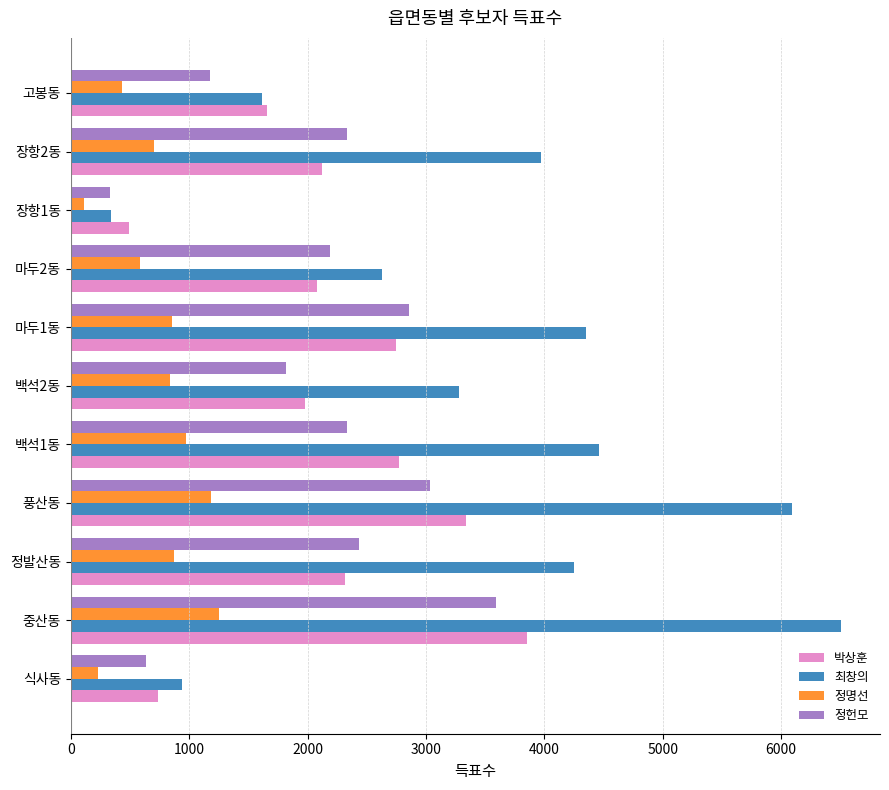

What is the average value of the 최창의 series?

3495